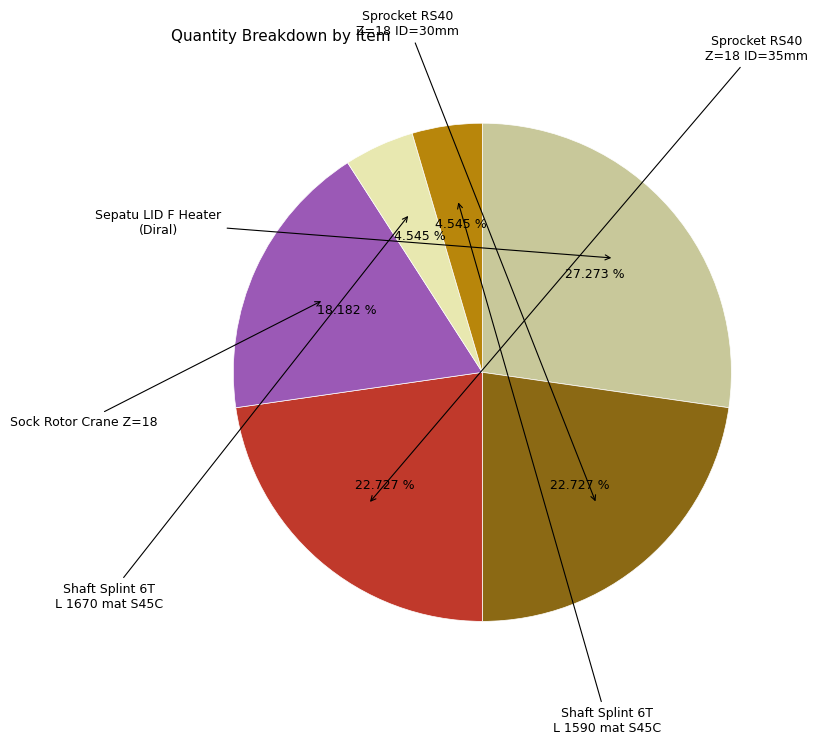

Is there any slice that represents more than half of the pie?

No